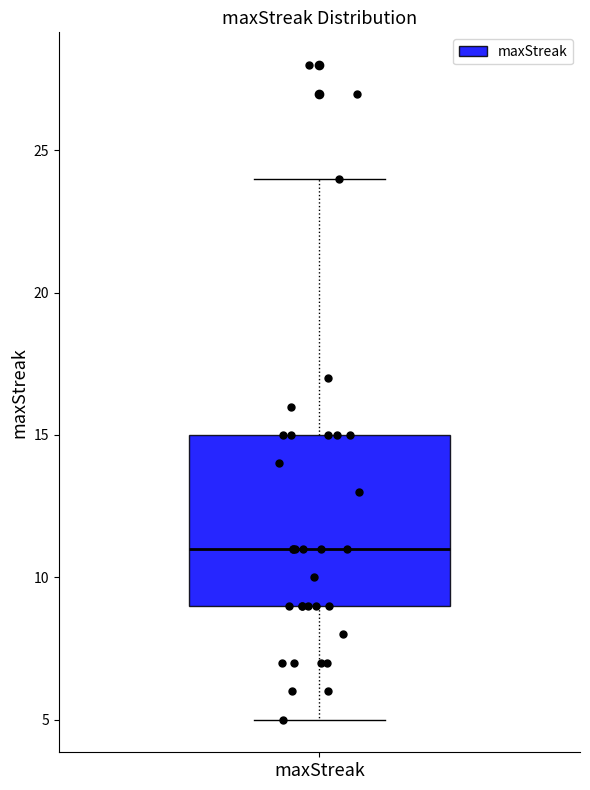

Transcribe this box plot: give where the median line is, the range the box spans, and where the two whiskers end, as read against the y-axis. The values are not printed on the chart, so give them approximately, as read against the axis.

median 11, box 9 to 15, whiskers 5 to 24